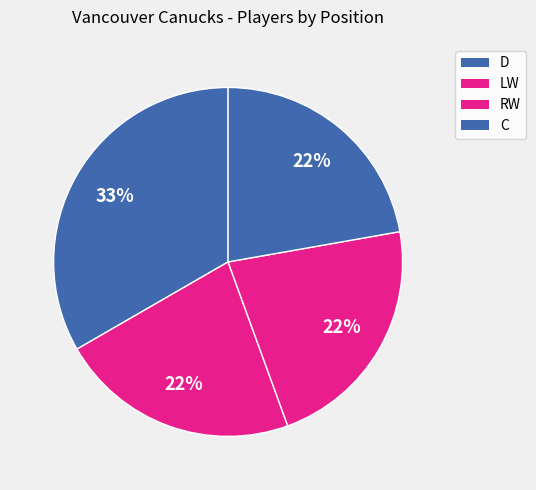

Count the number of slices in the pie.

4